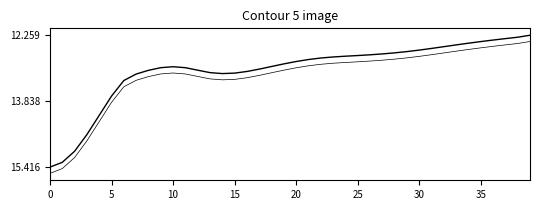

Is this an area chart (filled region under the line)?

No